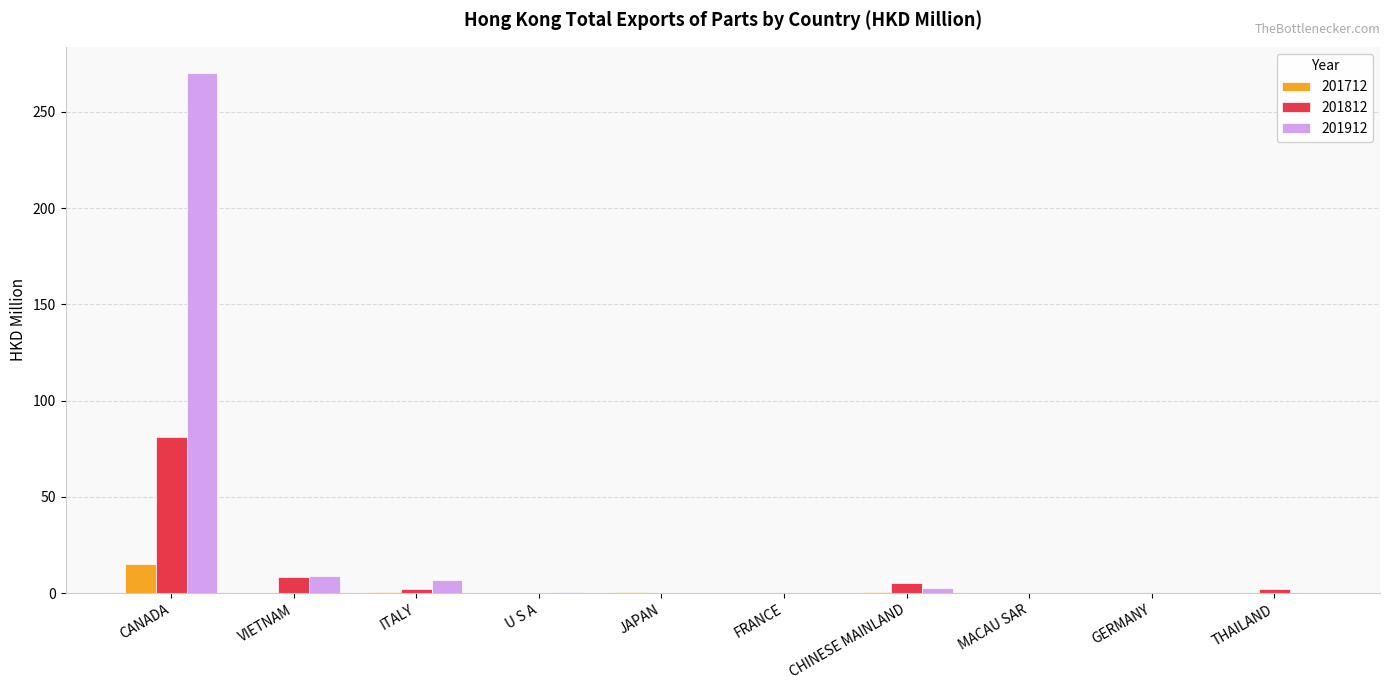

The 201712 series shows 15.2 at CANADA. True or false?

True